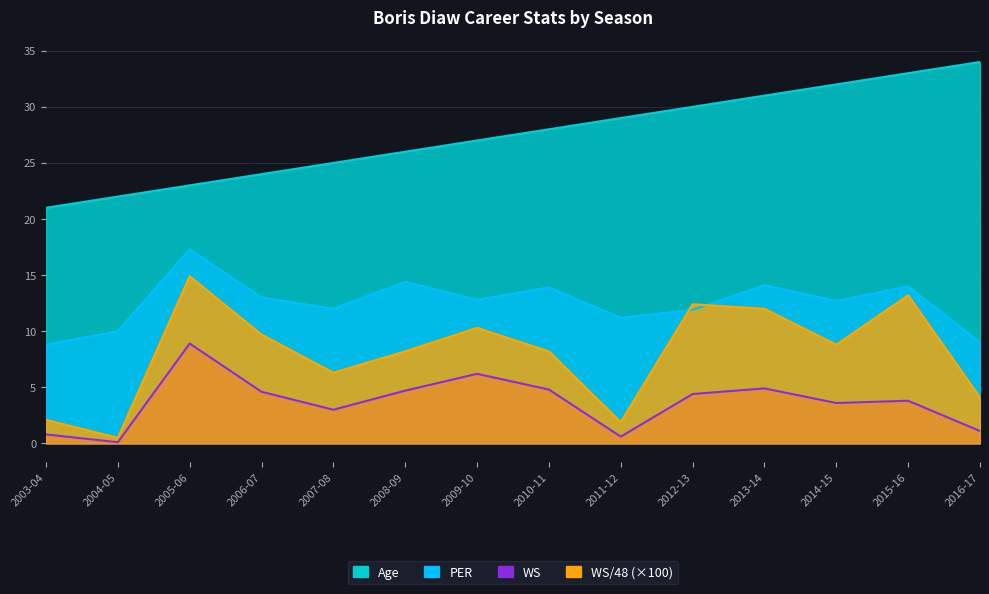

True or false: Age and WS intersect in this chart.

False